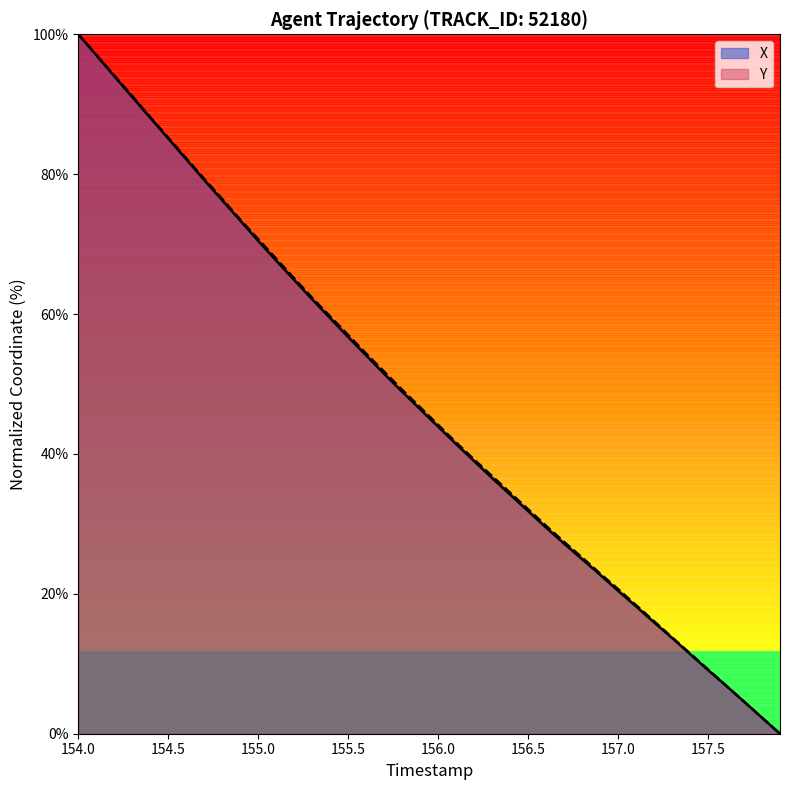

True or false: Y and X intersect in this chart.

False